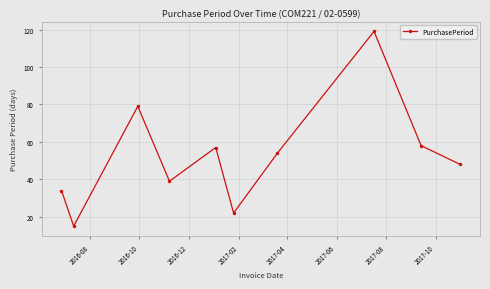

What is the difference between the second highest and second lowest values?

57